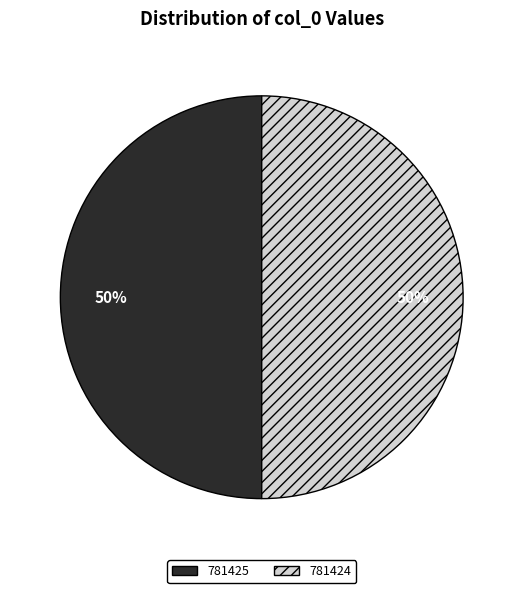

To the nearest percent, what is the average slice percentage?

50%